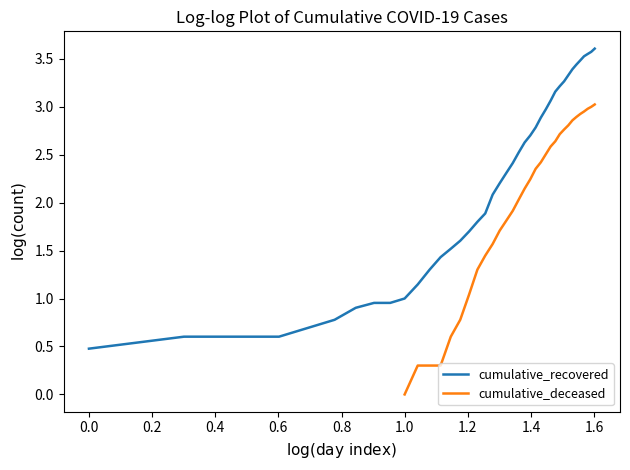

The value of cumulative_deceased at 34 is 0.6. True or false?

False